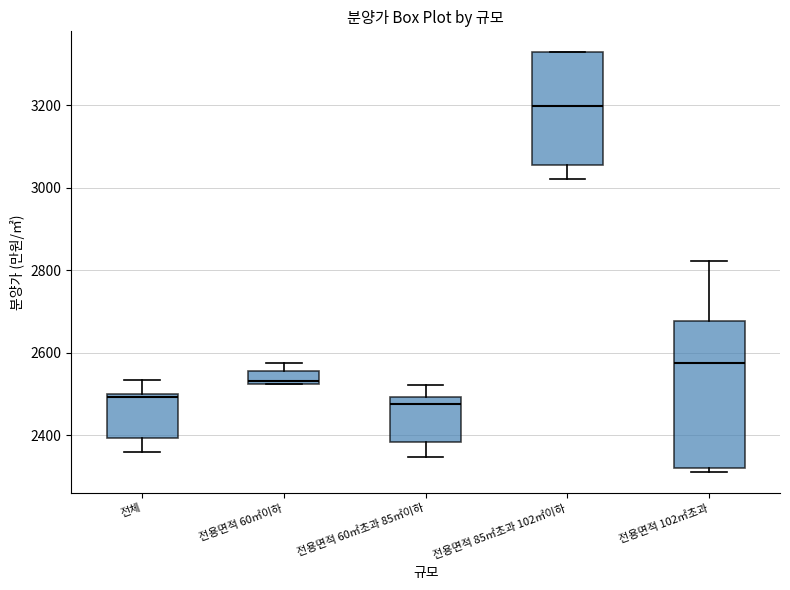

Reading left to right, transcribe this box plot: for each box, give where its median line is, the range the box spans, and where its two whiskers end, as read against the y-axis. The values are not printed on the chart, so give them approximately, as read against the axis.

전체: median 2500 (just below the box's upper edge), box 2400 to 2500, whiskers 2360 to 2540
전용면적 60㎡이하: median 2540, box 2520 to 2560, whiskers 2520 to 2580
전용면적 60㎡초과 85㎡이하: median 2480, box 2380 to 2500, whiskers 2340 to 2520
전용면적 85㎡초과 102㎡이하: median 3200, box 3060 to 3320, whiskers 3020 to 3320
전용면적 102㎡초과: median 2580, box 2320 to 2680, whiskers 2320 (just below the box's lower edge) to 2820